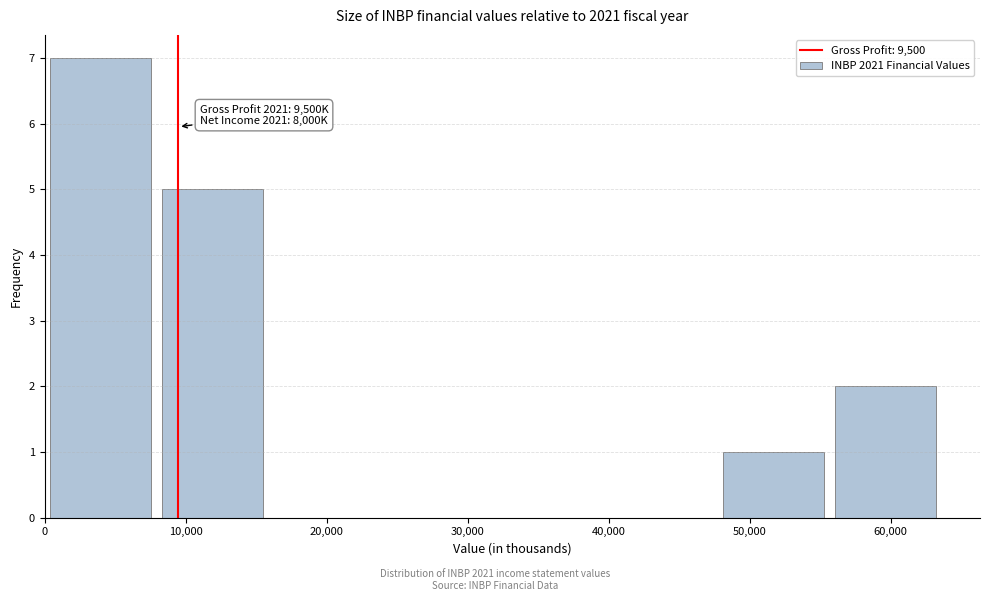

Over which range of the x-axis is the bar tallest?

0 to 8000